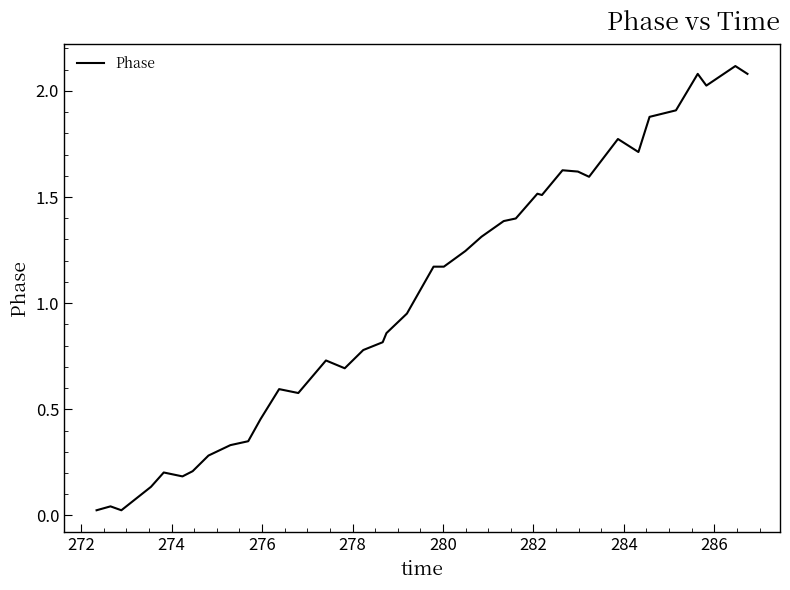

What is the greatest value displayed?

2.1